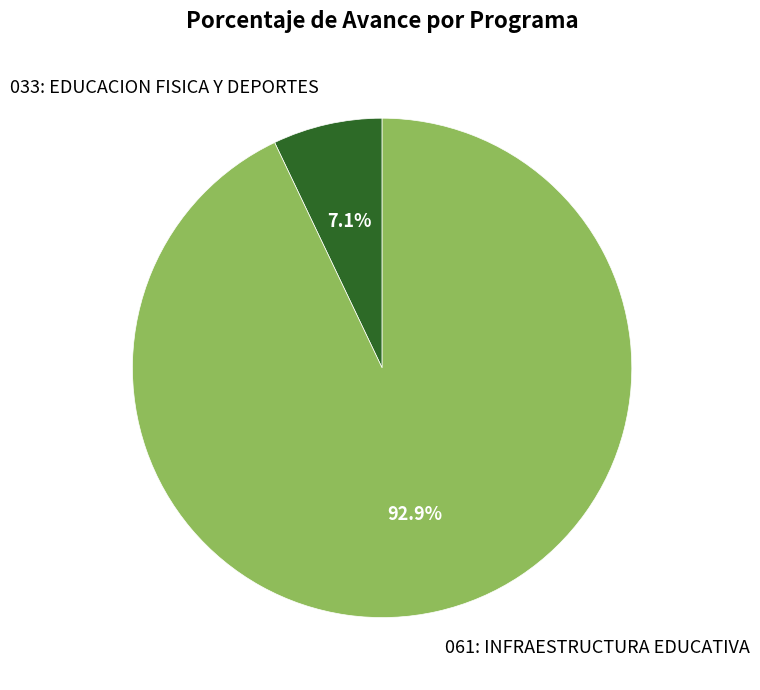

To the nearest percent, what is the difference between the largest and smallest slice percentages?

86%